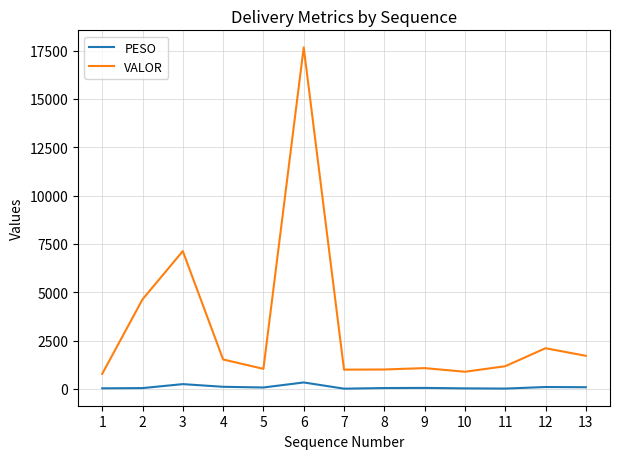

What is the minimum value shown in the chart?

16.1